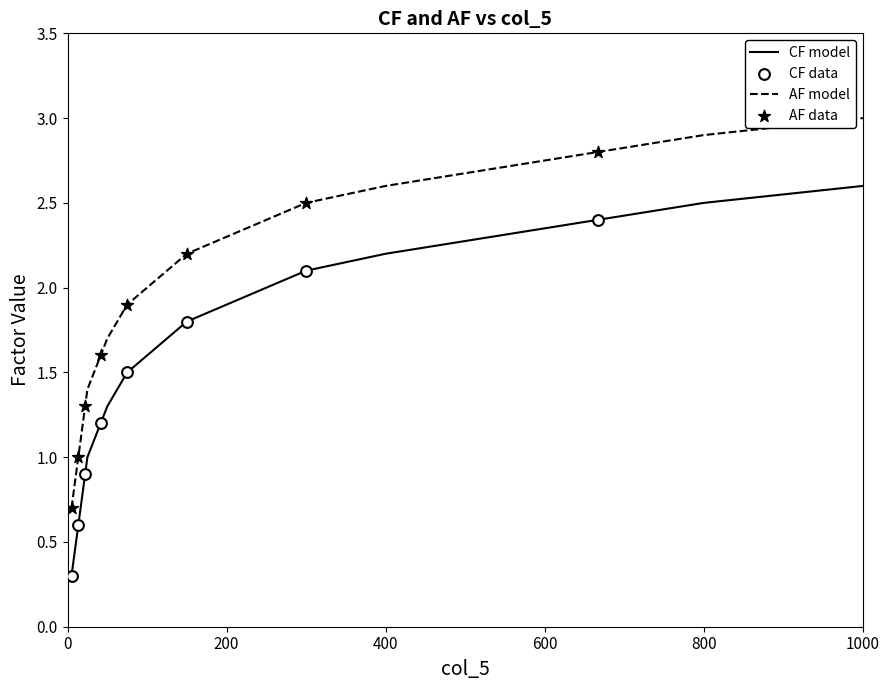

Which series has the largest total across all categories?

AF model